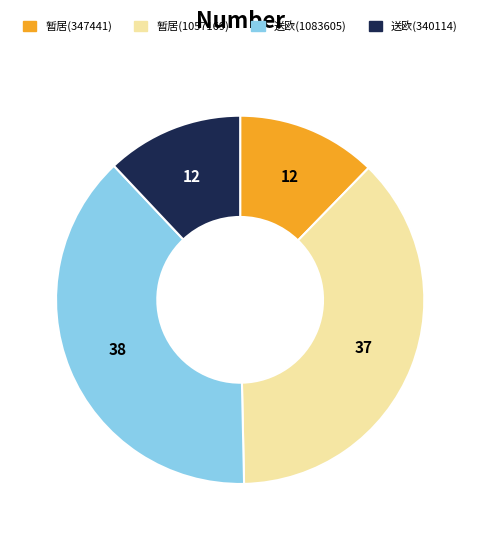

Does any single category account for the majority?

No